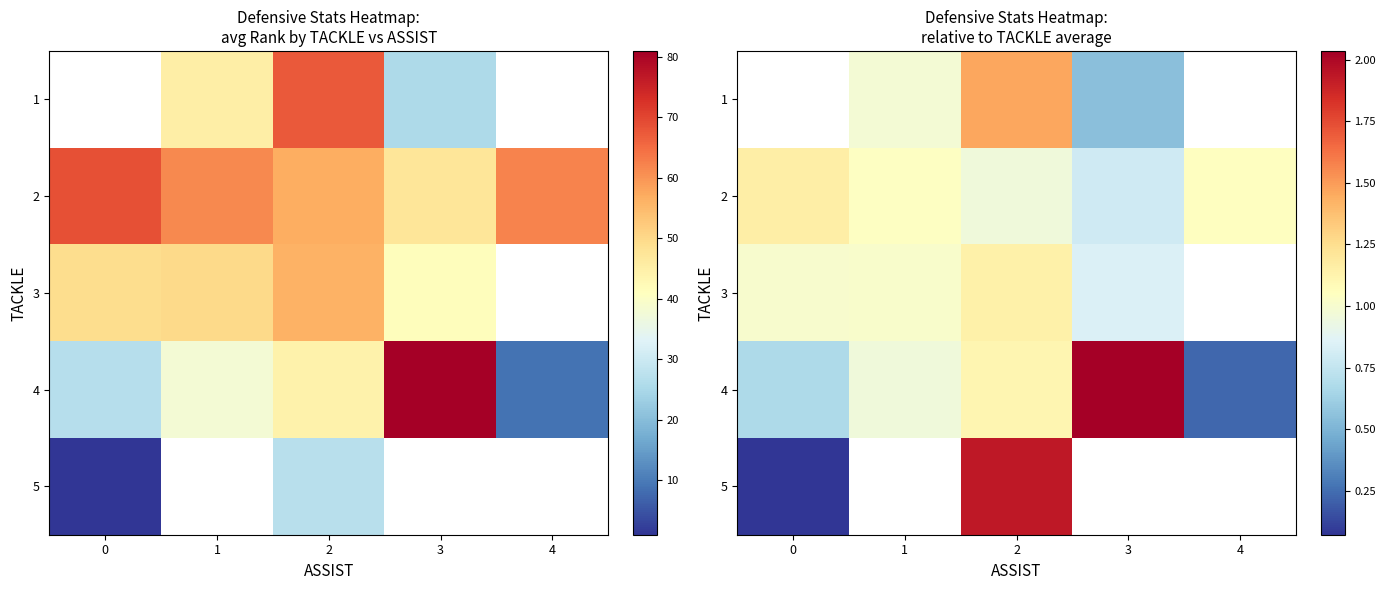

What is the approximate value of 2 at 4?

1.0